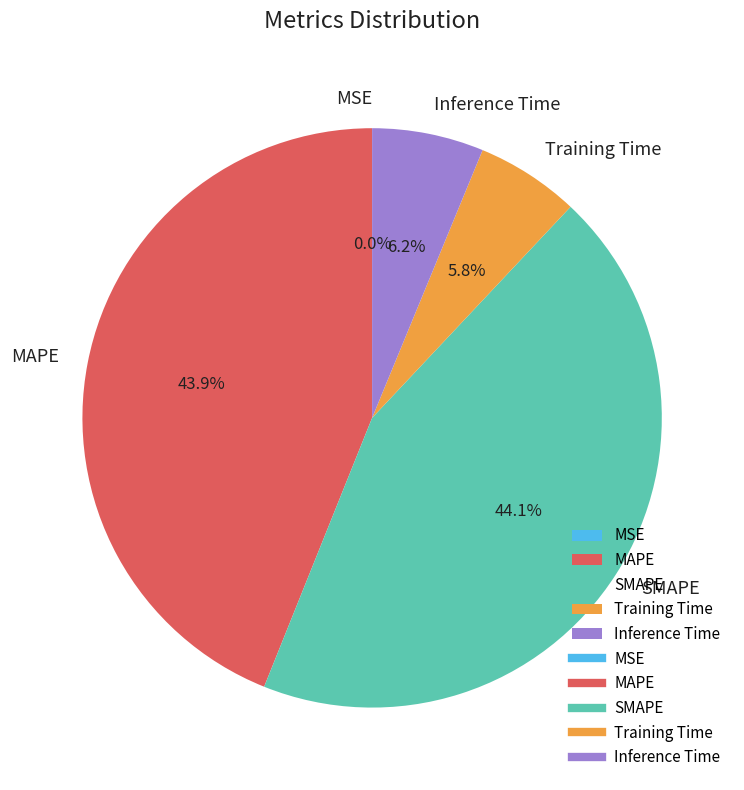

Combined, do Inference Time and Training Time account for over 50%?

No